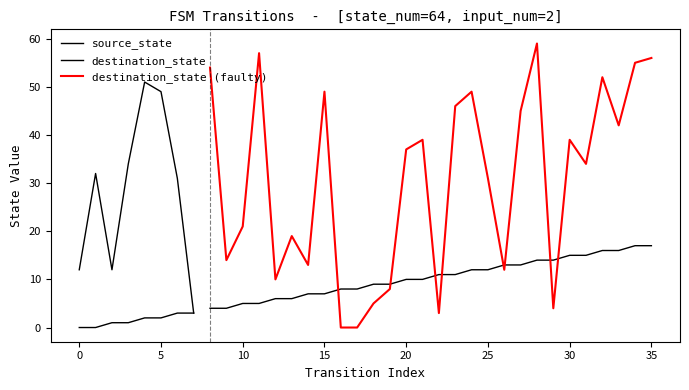

What is the value of the destination_state point at the 1st from the left?

12